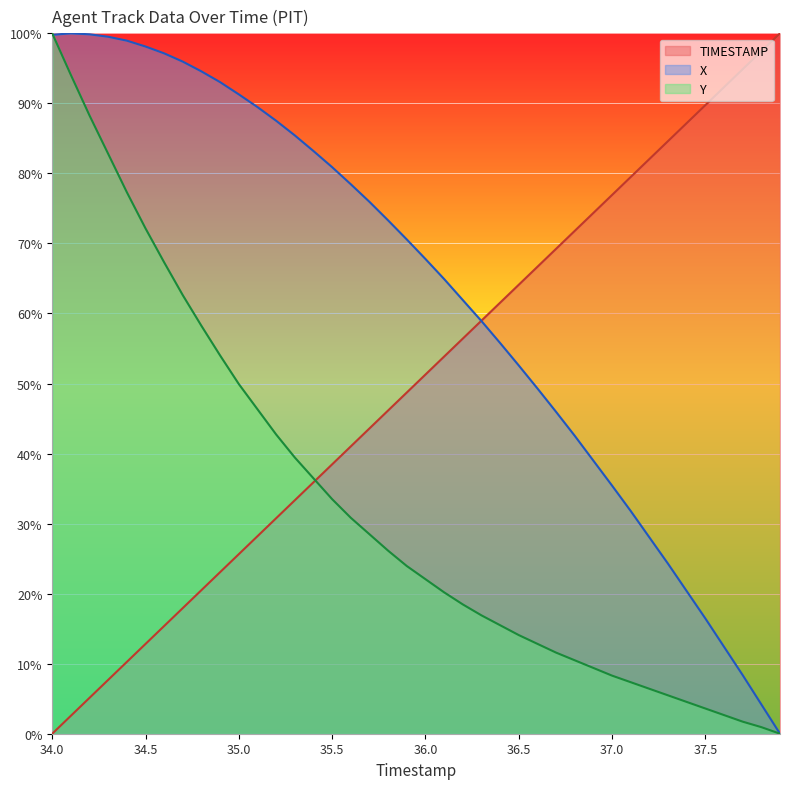

Which category has the lowest value in the TIMESTAMP series?

34.0